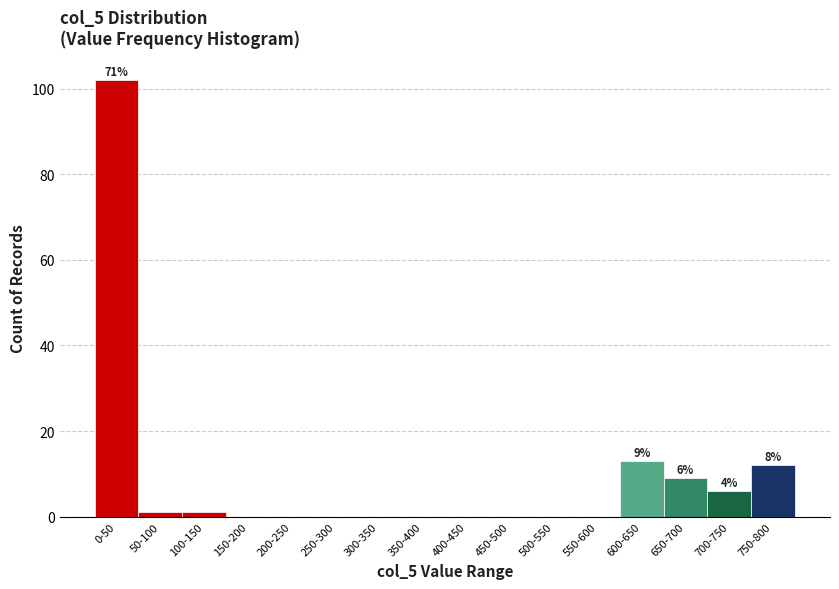

Reading left to right, list all the values displayed in this chart.

0-50=102	50-100=1	100-150=1	150-200=0	200-250=0	250-300=0	300-350=0	350-400=0	400-450=0	450-500=0	500-550=0	550-600=0	600-650=13	650-700=9	700-750=6	750-800=12